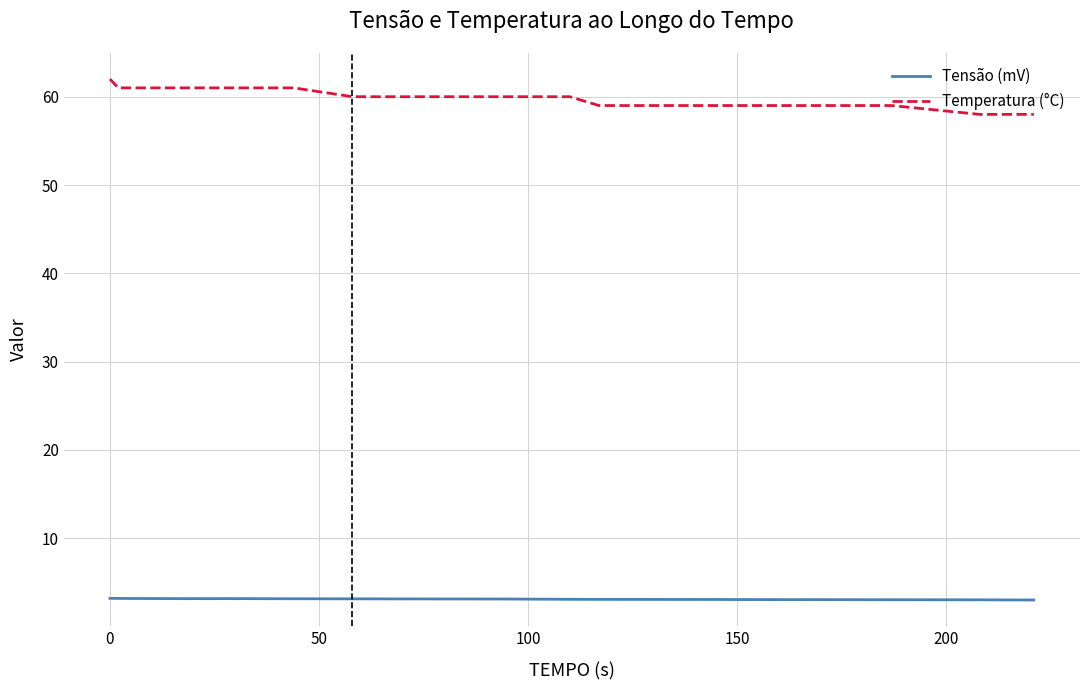

True or false: Tensão (mV) and Temperatura (°C) intersect in this chart.

False